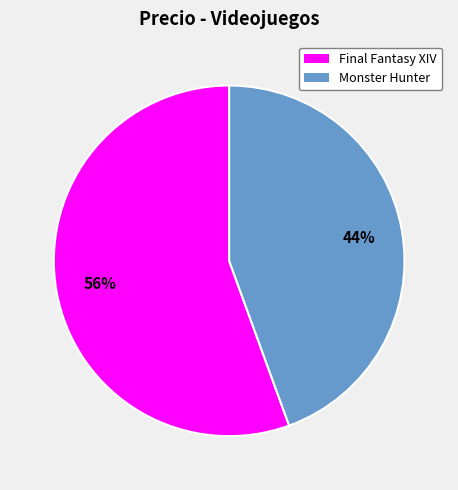

Do Final Fantasy XIV and Monster Hunter together represent more than half of the pie?

Yes